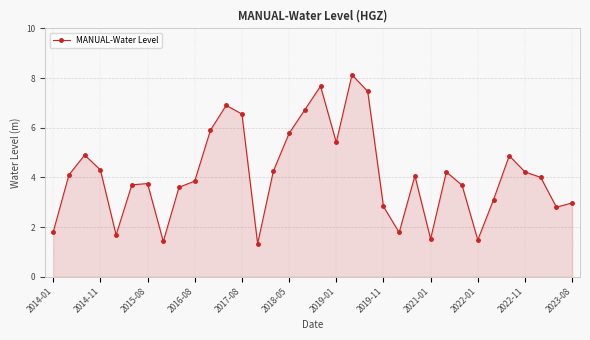

True or false: there are more than 2 points higher than both neighbors.

True